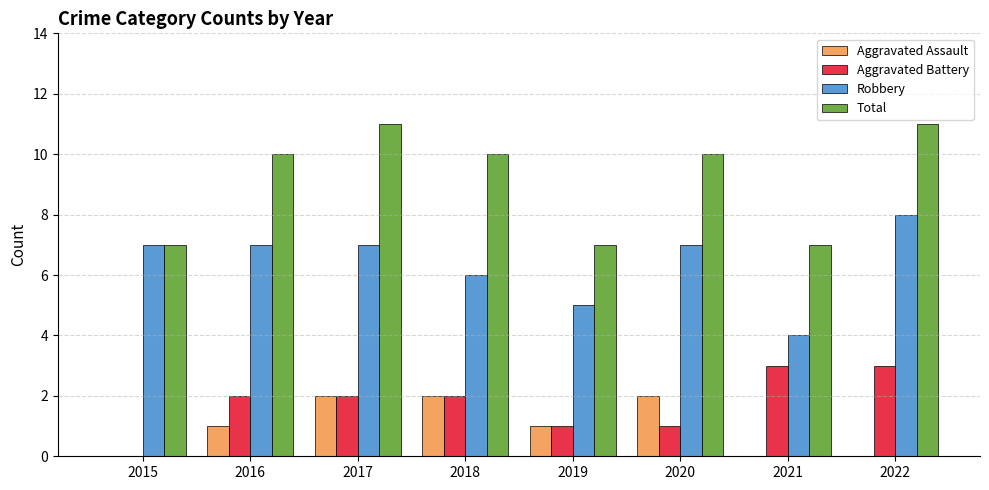

Does the chart contain stacked bars?

No